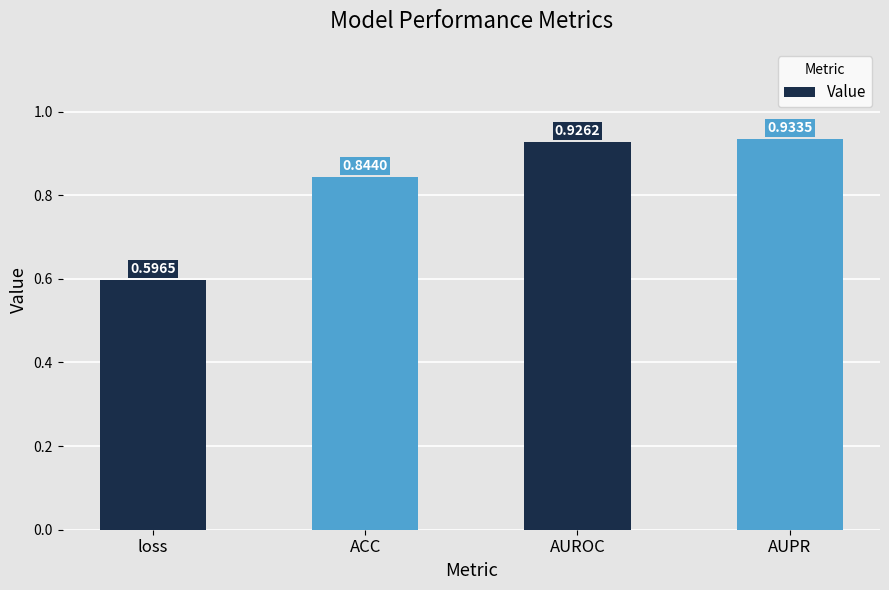

Count the values in the range 0 to 1.

4